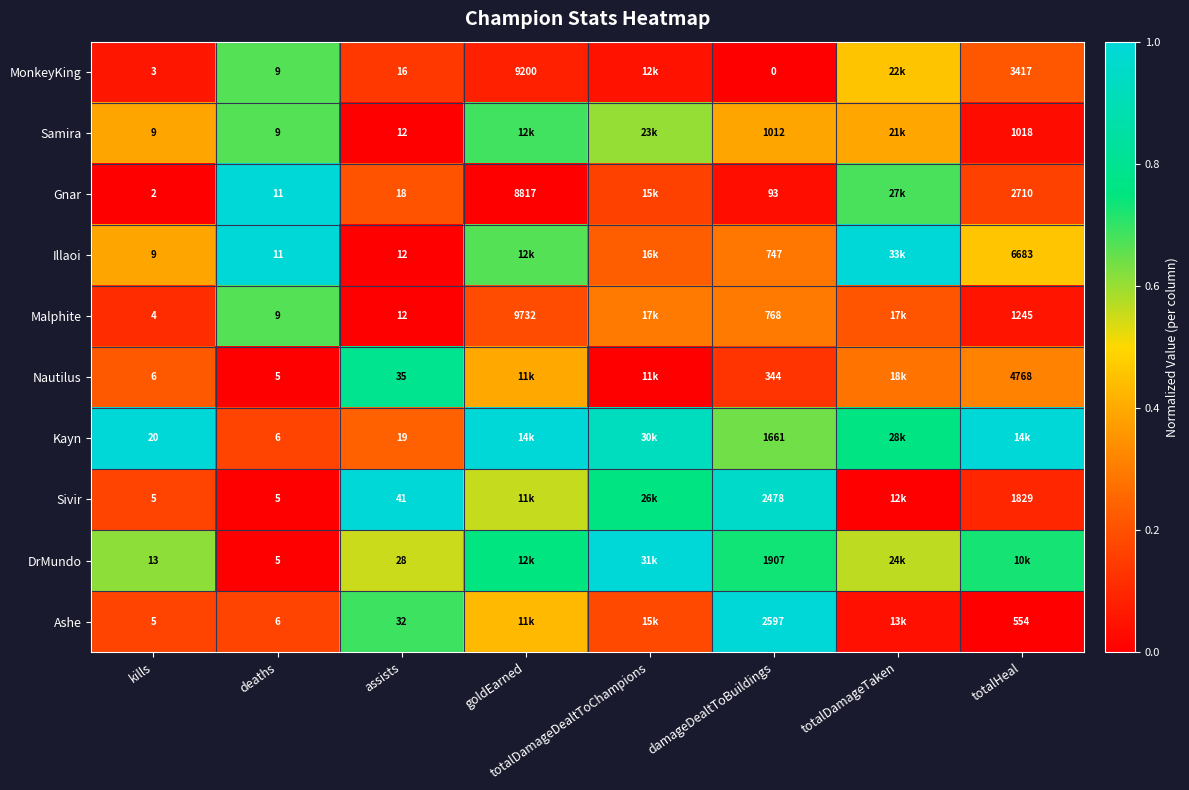

Which has a higher value, damageDealtToBuildings or totalDamageTaken?

totalDamageTaken